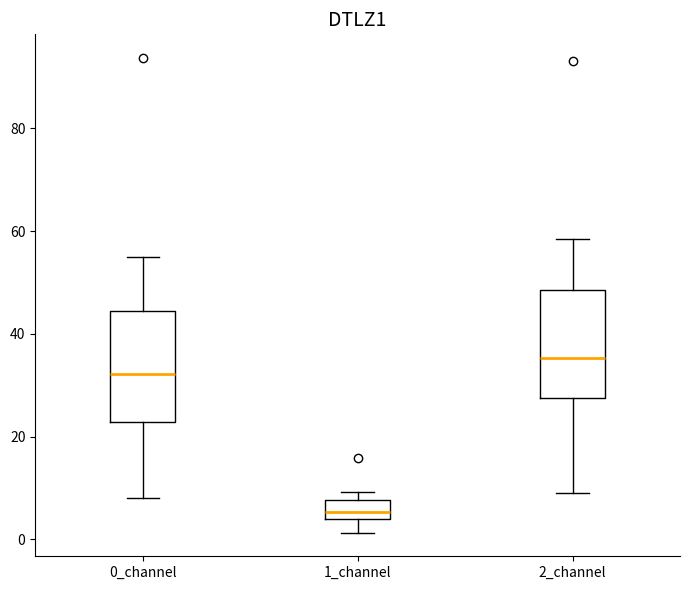

Which box has the highest median line?

2_channel